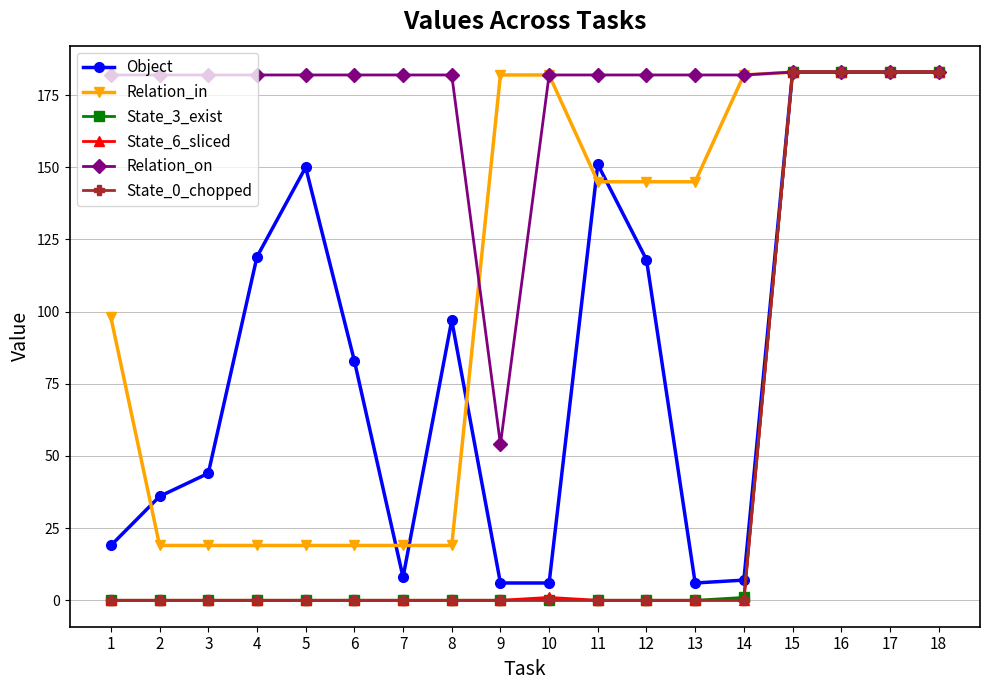

At how many categories does at least one series exceed 173?

18